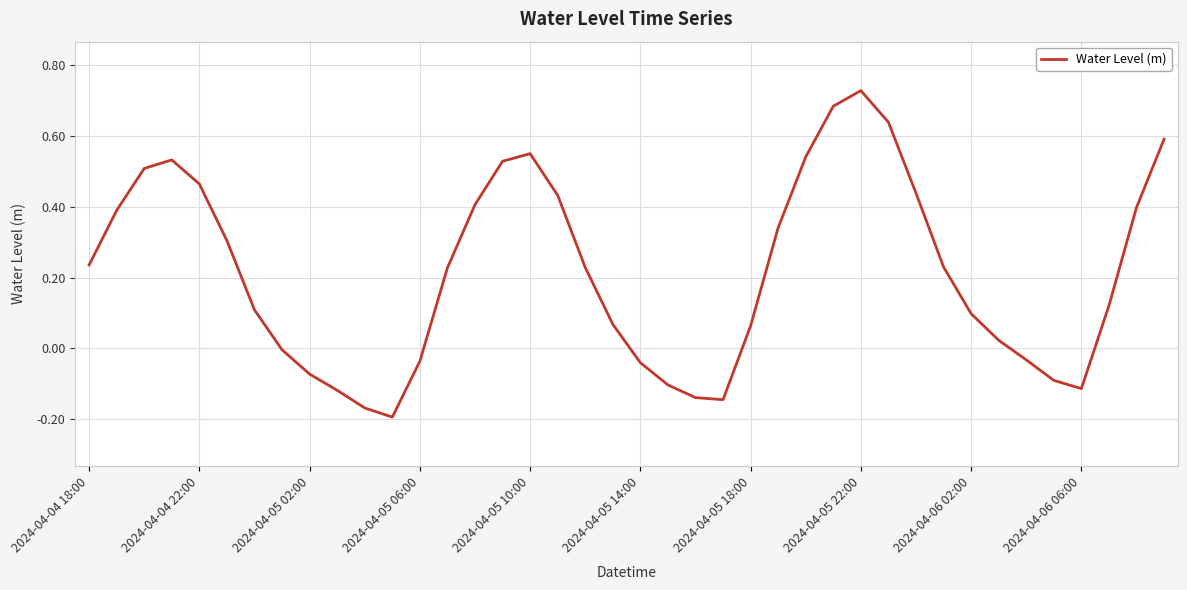

What is the difference between the second highest and minimum values?

0.9